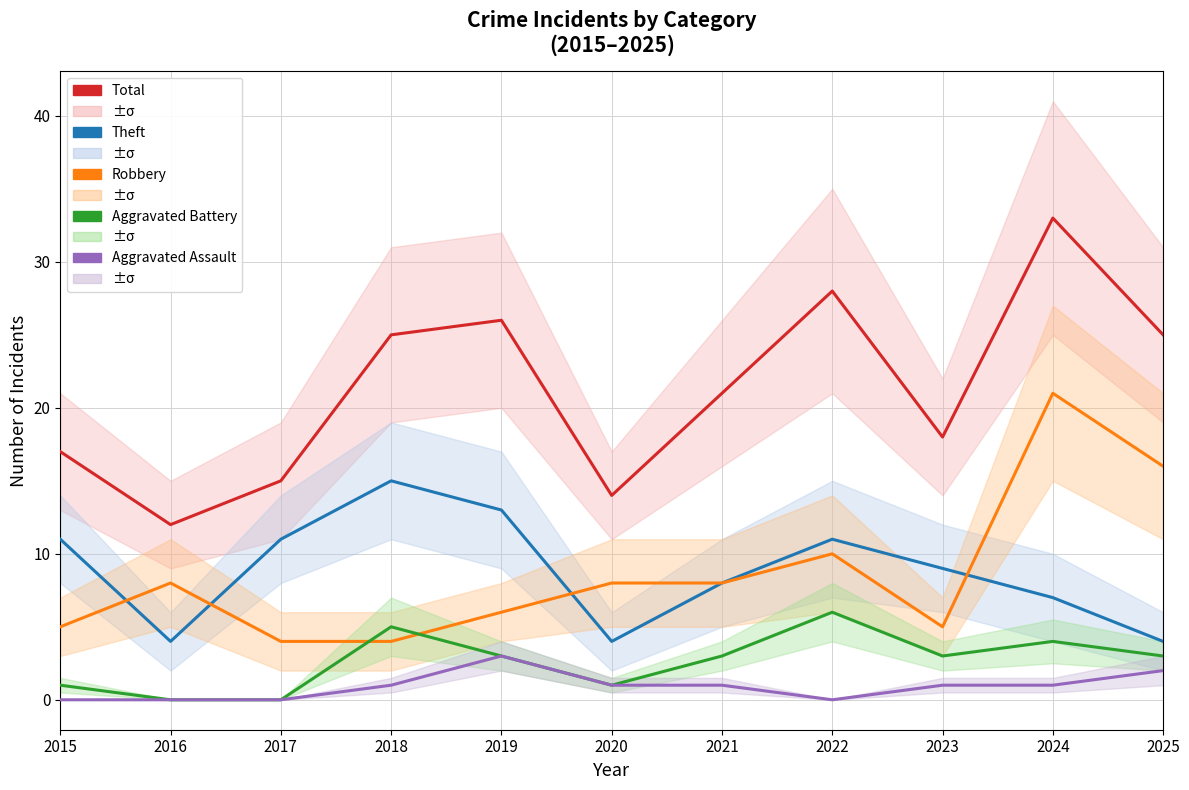

List the labels in order of Aggravated Assault value, smallest first.

2015, 2016, 2017, 2022, 2018, 2020, 2021, 2023, 2024, 2025, 2019